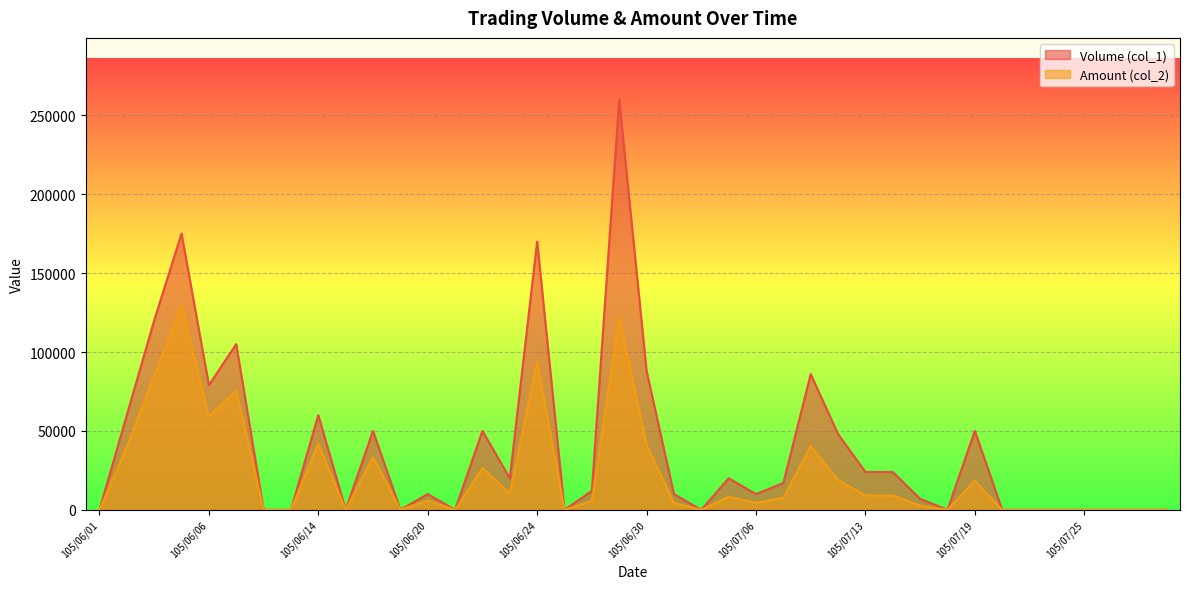

At which label does Volume (col_1) first exceed 12000?

105/06/02